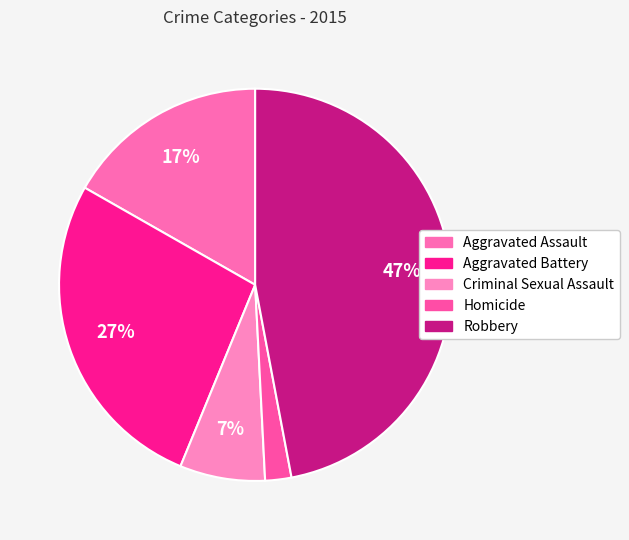

What percentage do Robbery and Homicide together represent?

49.2%